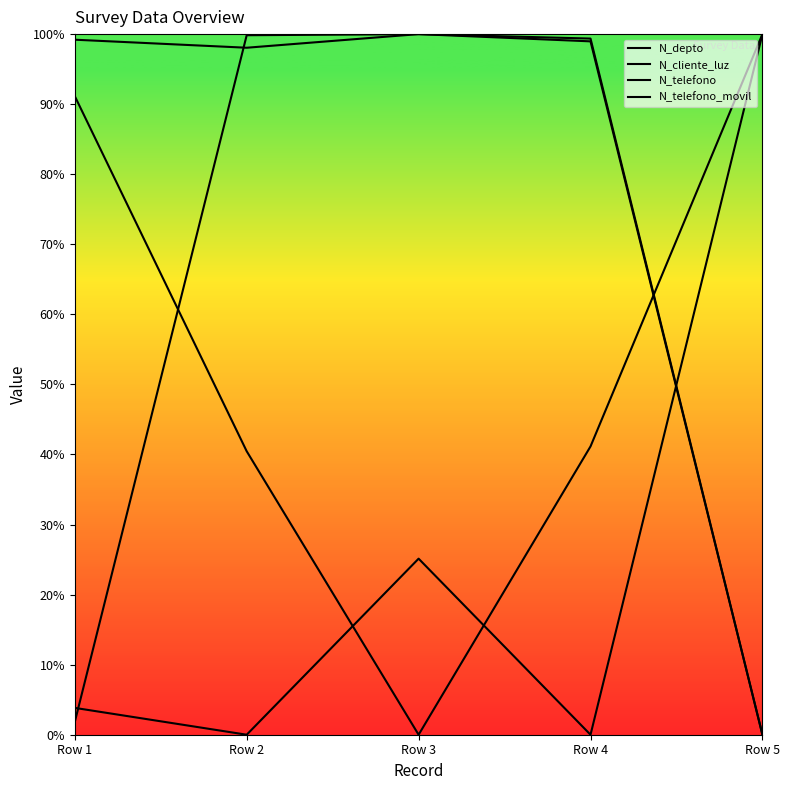

Between Row 1 and Row 5, which series saw the biggest shift?

N_telefono_movil